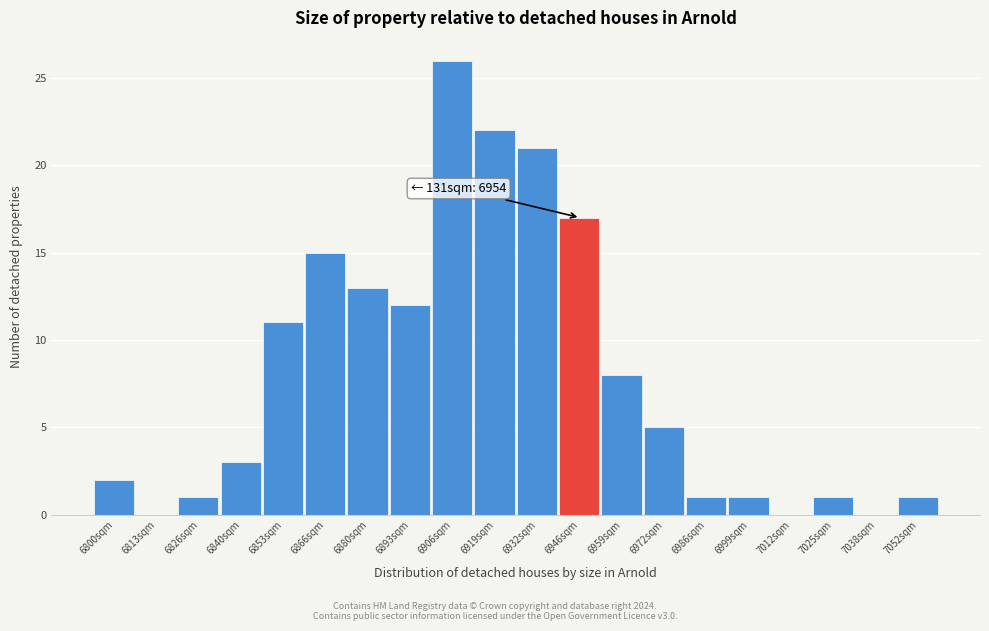

Reading right to left, transcribe all the data shown in this chart.

7052sqm=1	7038sqm=0	7025sqm=1	7012sqm=0	6999sqm=1	6986sqm=1	6972sqm=5	6959sqm=8	6946sqm=17	6932sqm=21	6919sqm=22	6906sqm=26	6893sqm=12	6880sqm=13	6866sqm=15	6853sqm=11	6840sqm=3	6826sqm=1	6813sqm=0	6800sqm=2